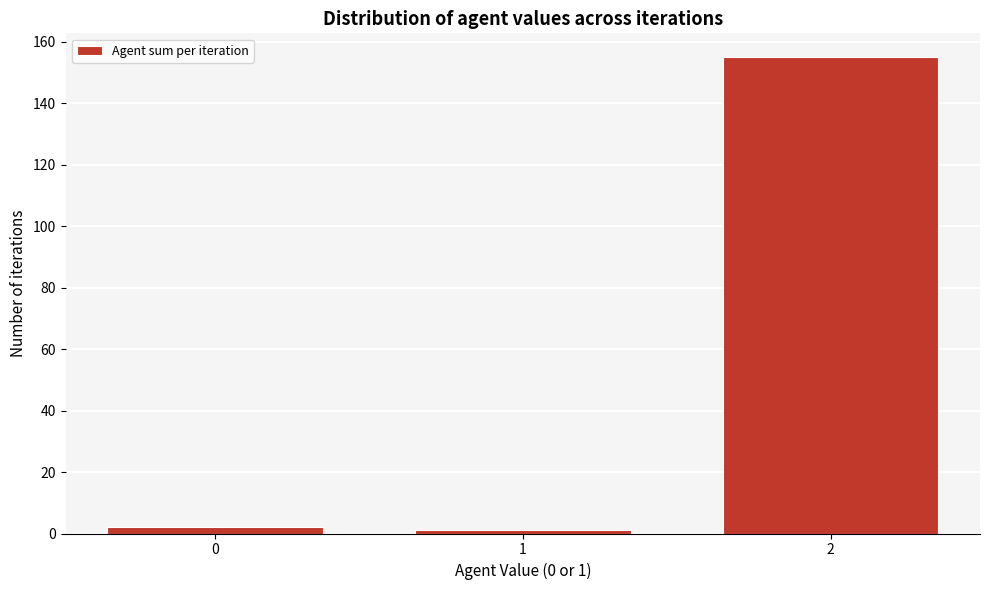

Reading left to right, transcribe all the data shown in this chart.

2	1	155